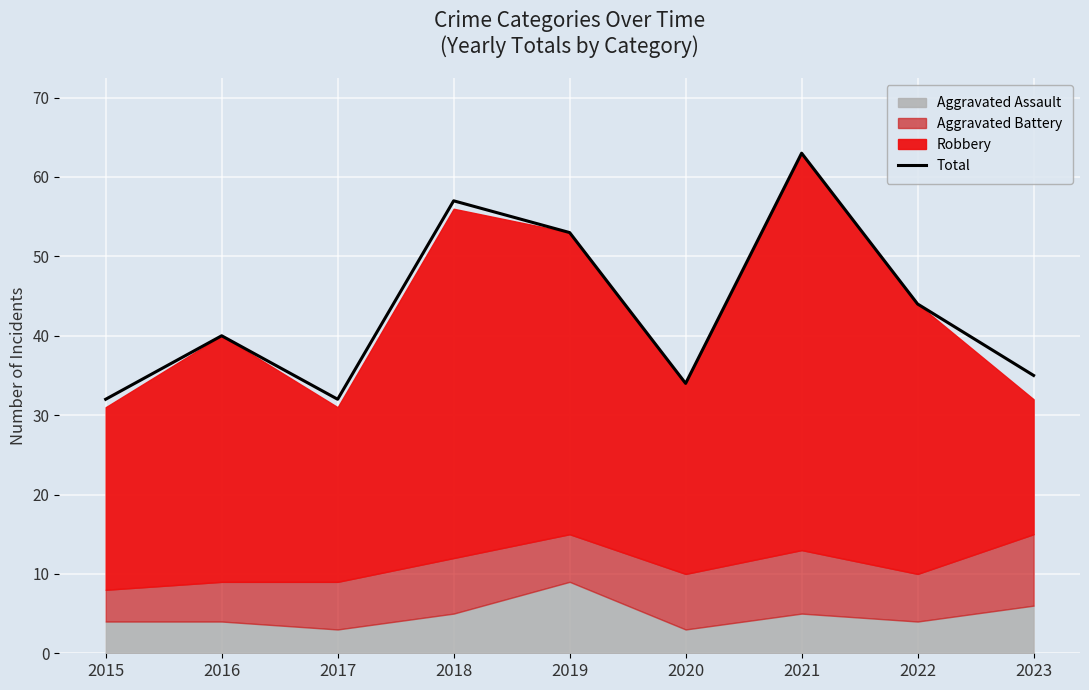

What is the difference between the second highest and minimum values?

25